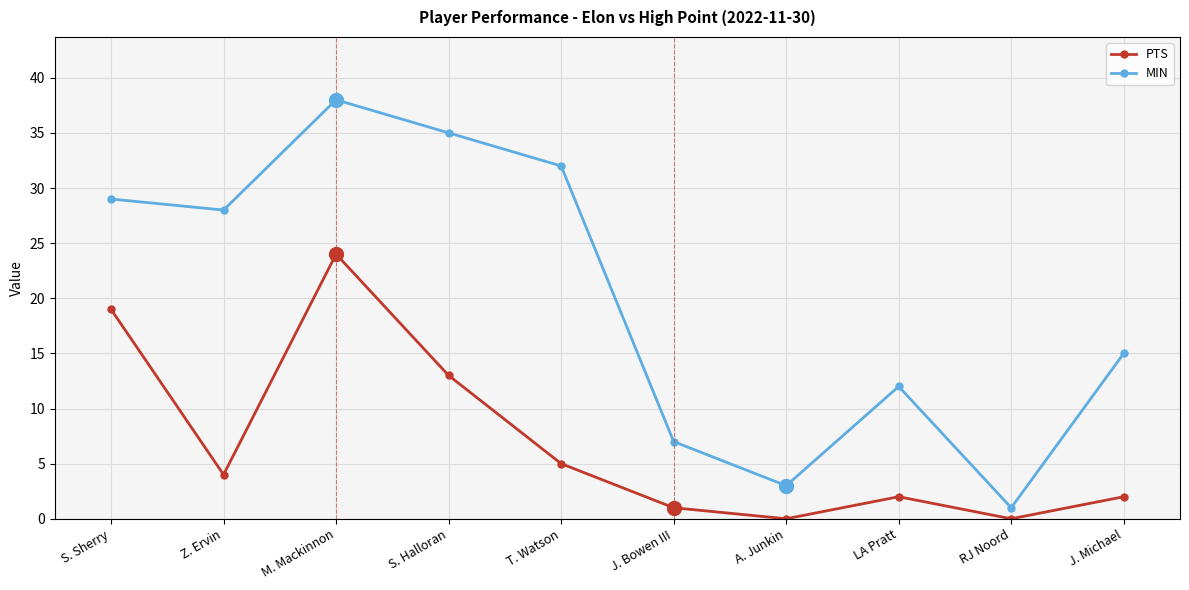

The PTS series shows 13 at S. Halloran. True or false?

True